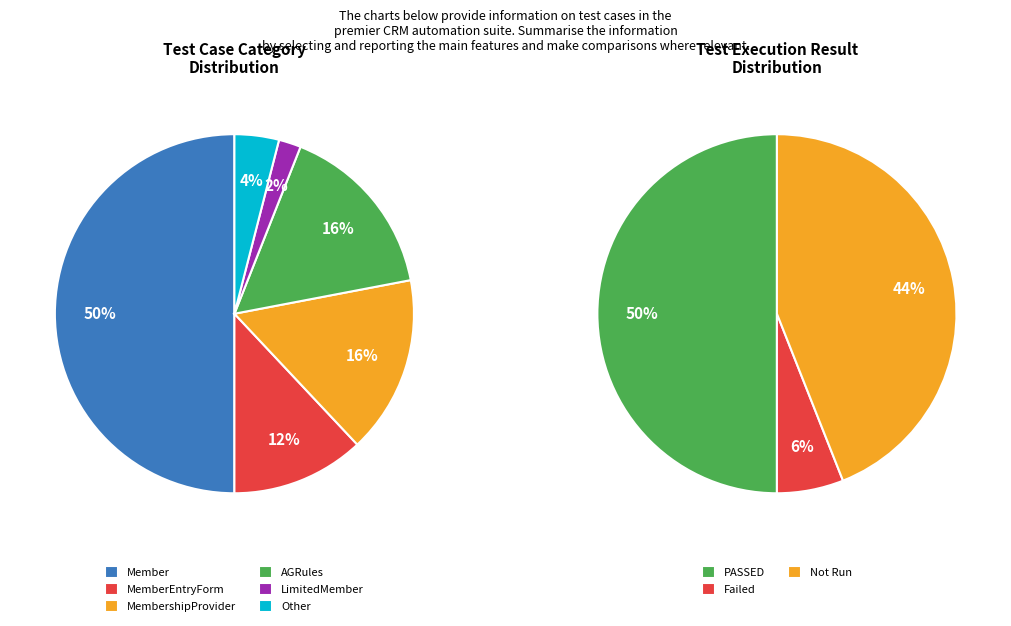

Is there any slice that represents more than half of the pie?

No